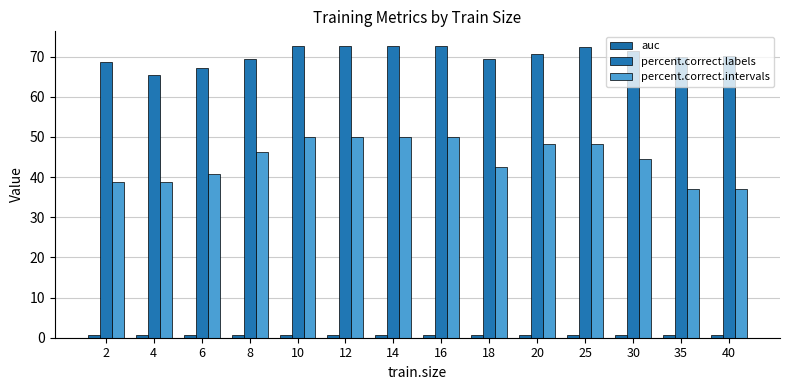

How many distinct data groups are displayed?

3